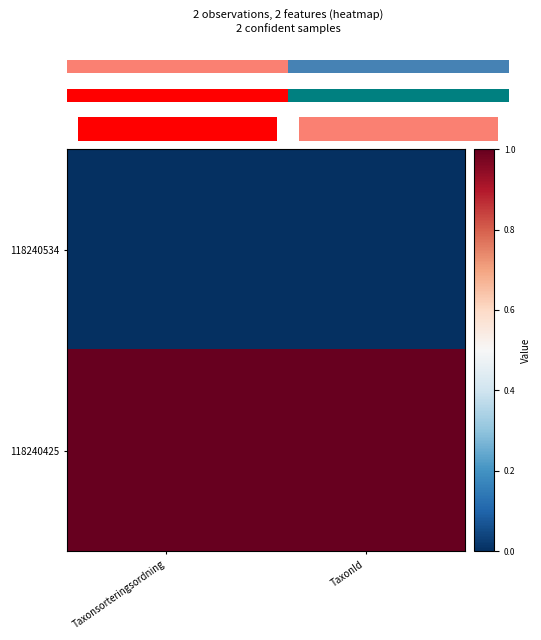

Which series changed the most between Taxonsorteringsordning and TaxonId?

118240534